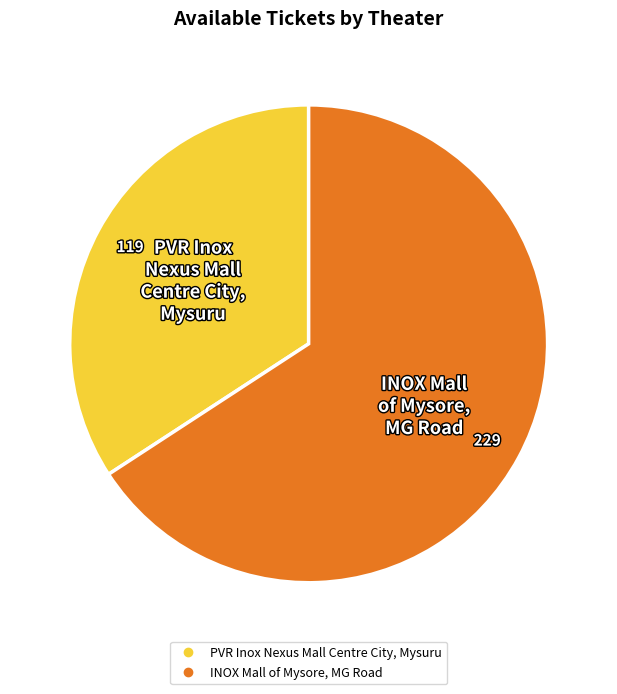

Which slice is the largest?

INOX Mall of Mysore, MG Road